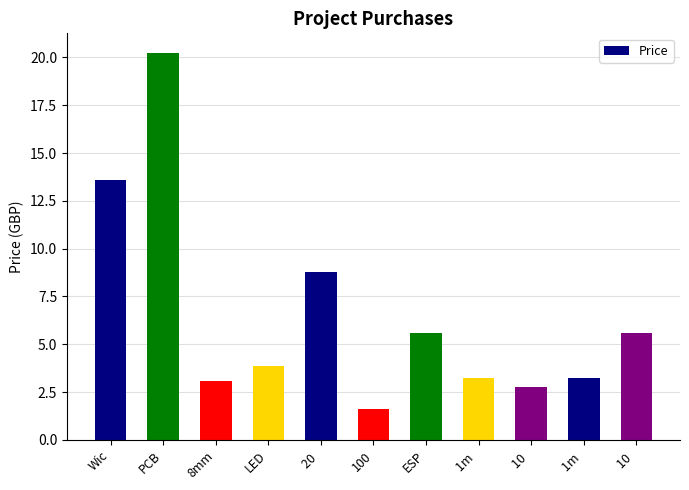

Does the chart contain stacked bars?

No